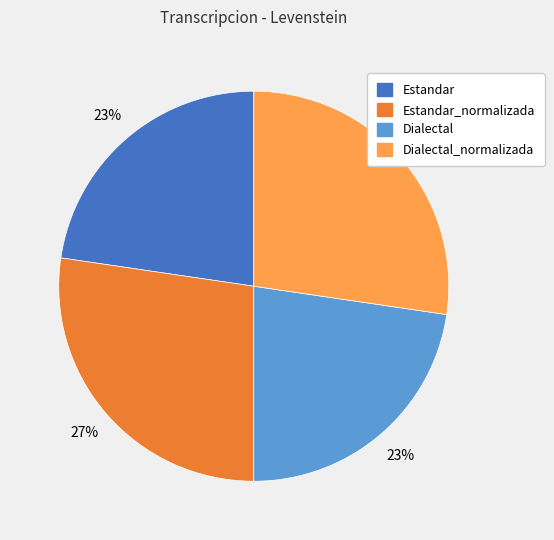

To the nearest percent, what is the combined percentage of Dialectal and Estandar_normalizada?

50%